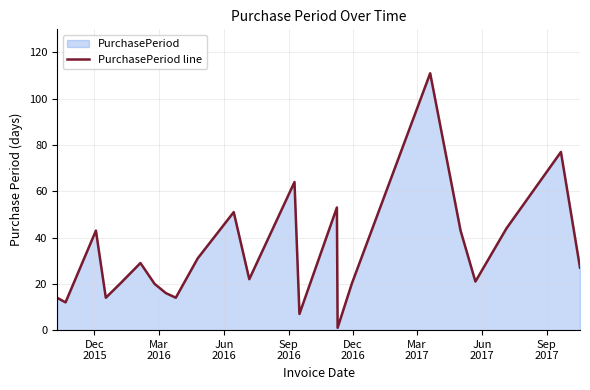

What is the greatest value displayed?

111